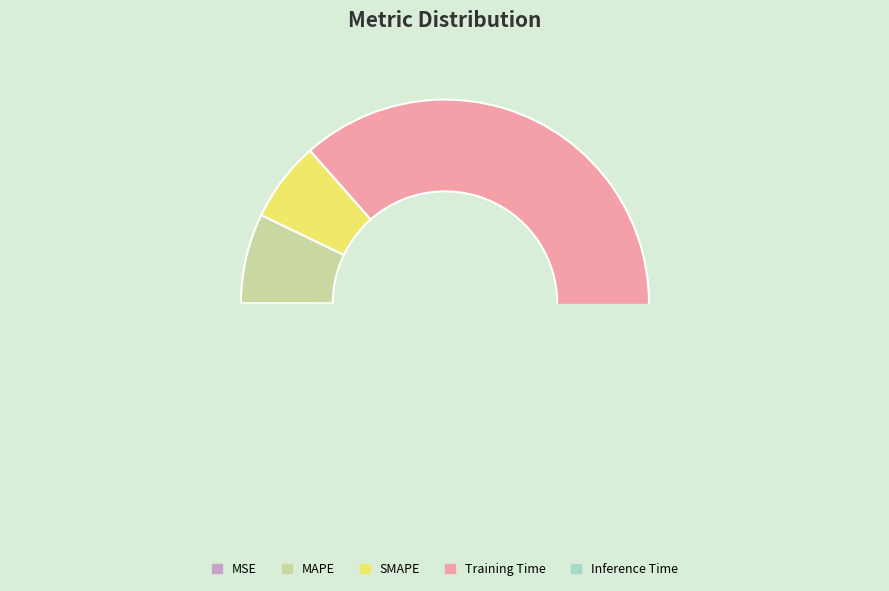

Which has a higher value, MSE or Training Time?

Training Time